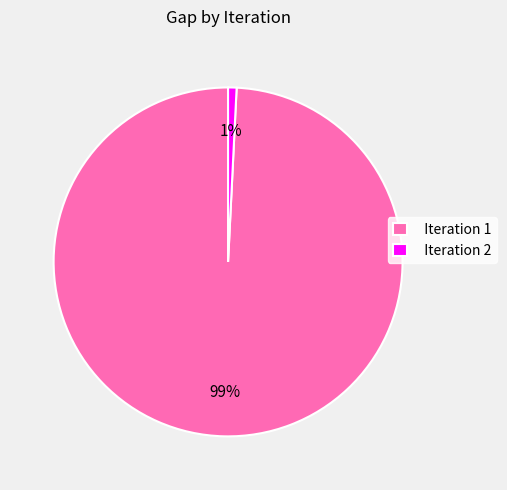

Is the sum of Iteration 1 and Iteration 2 greater than half?

Yes